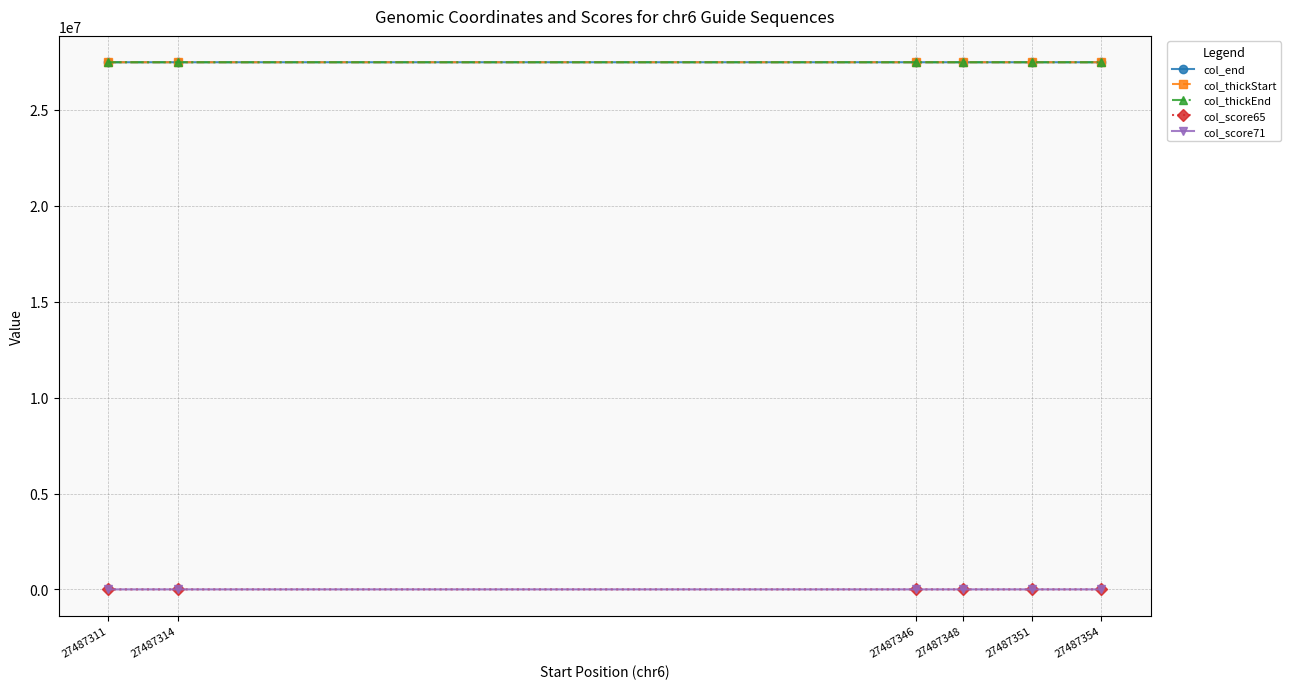

True or false: col_thickStart and col_score71 intersect in this chart.

False